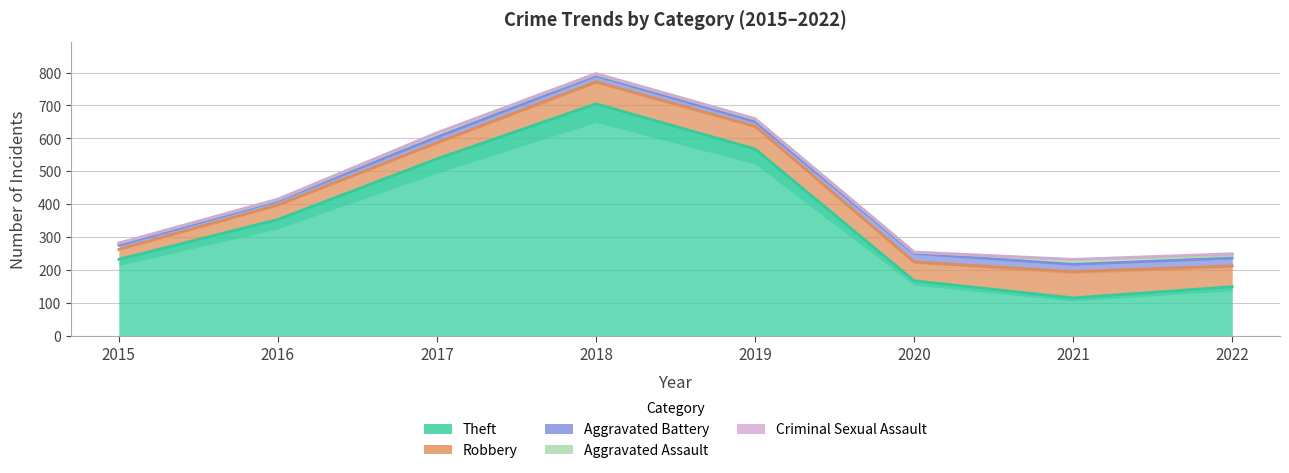

Read the Criminal Sexual Assault value at 2018.

2